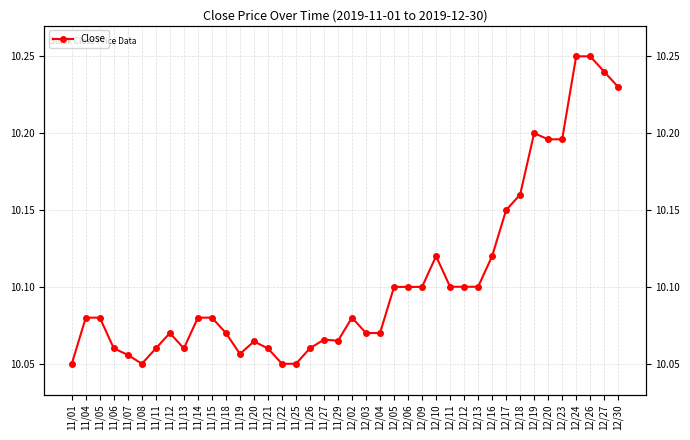

Which category has the lowest value across all series?

11/01